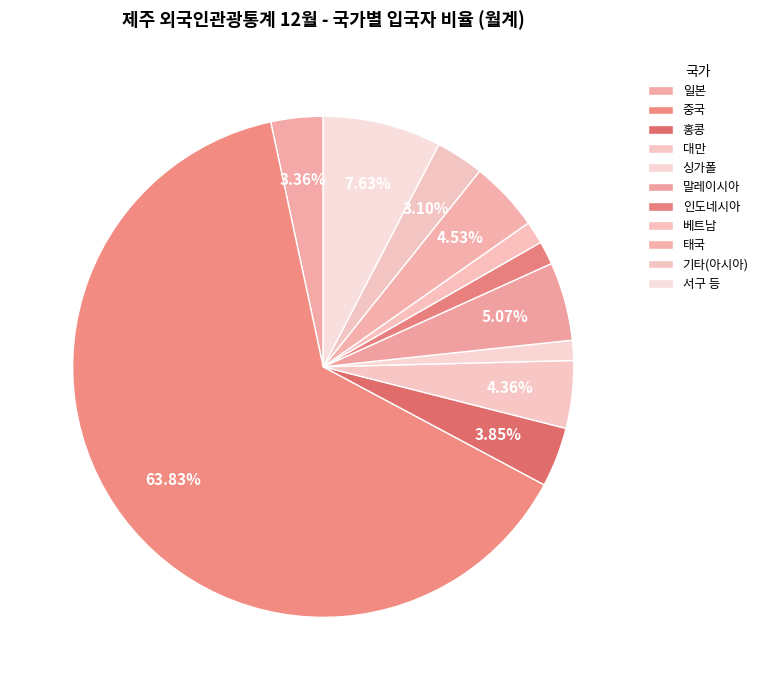

How much of the chart is everything except 말레이시아?

94.9%